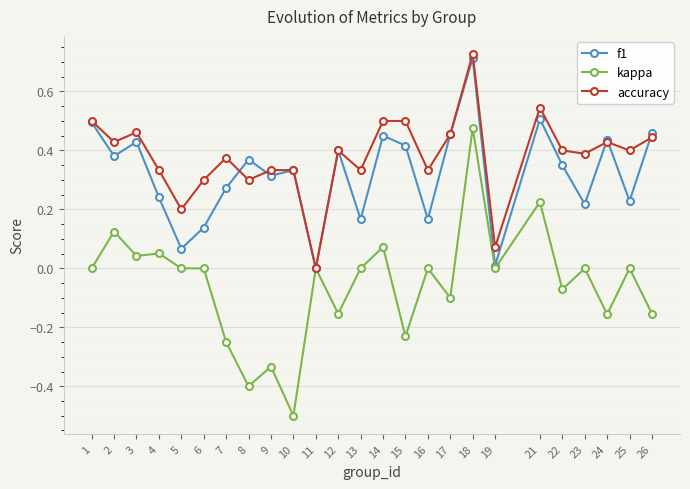

Where is the first local minimum for f1?

2